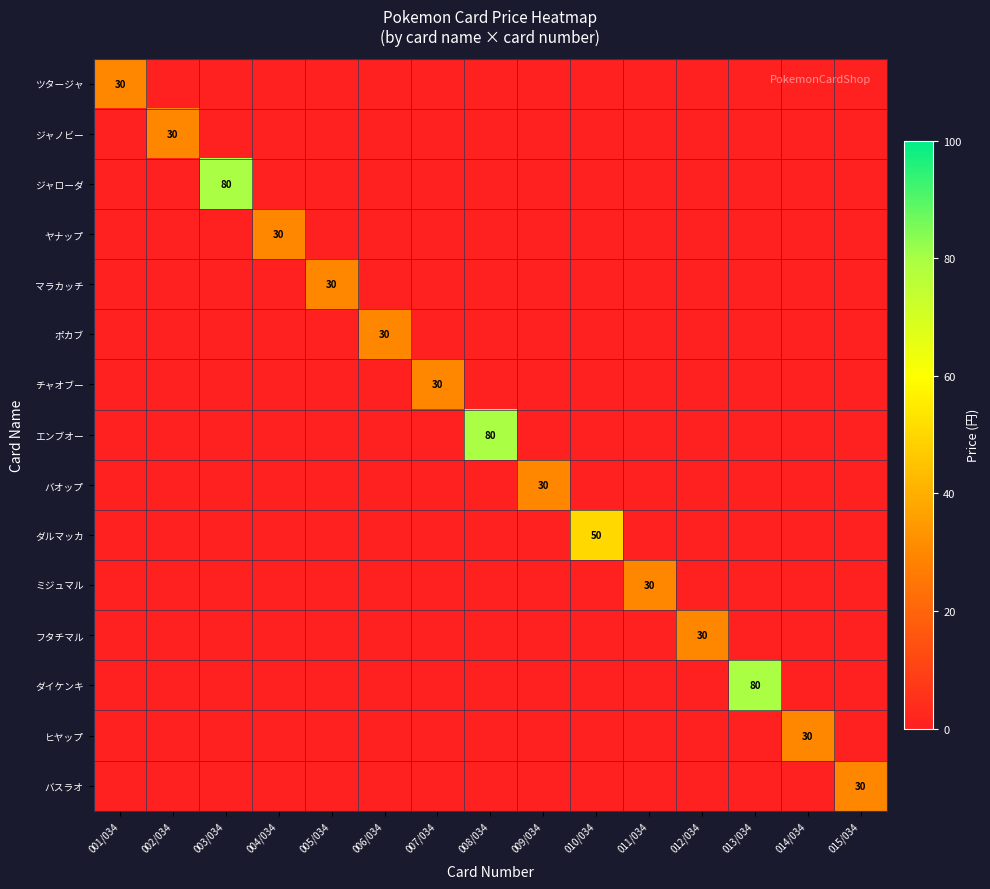

What is the sum of the ダルマッカ values at 006/034 and 010/034?

50